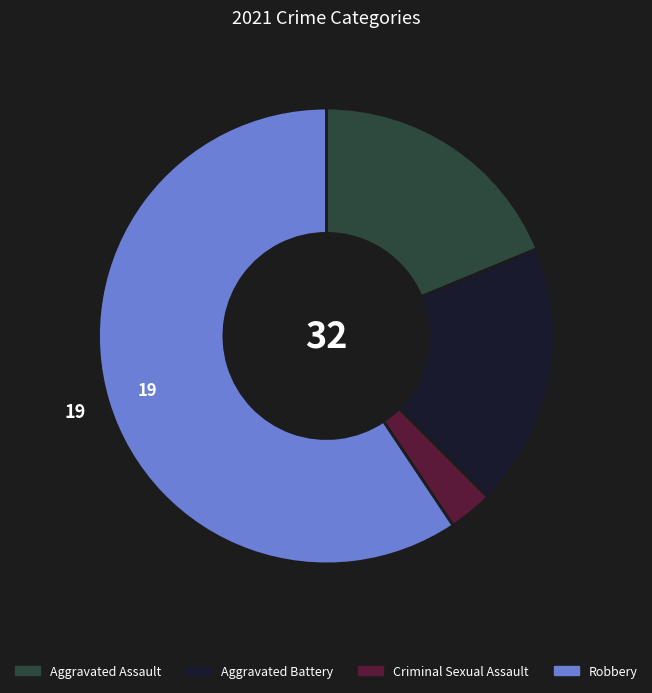

Which has a higher value, Robbery or Criminal Sexual Assault?

Robbery